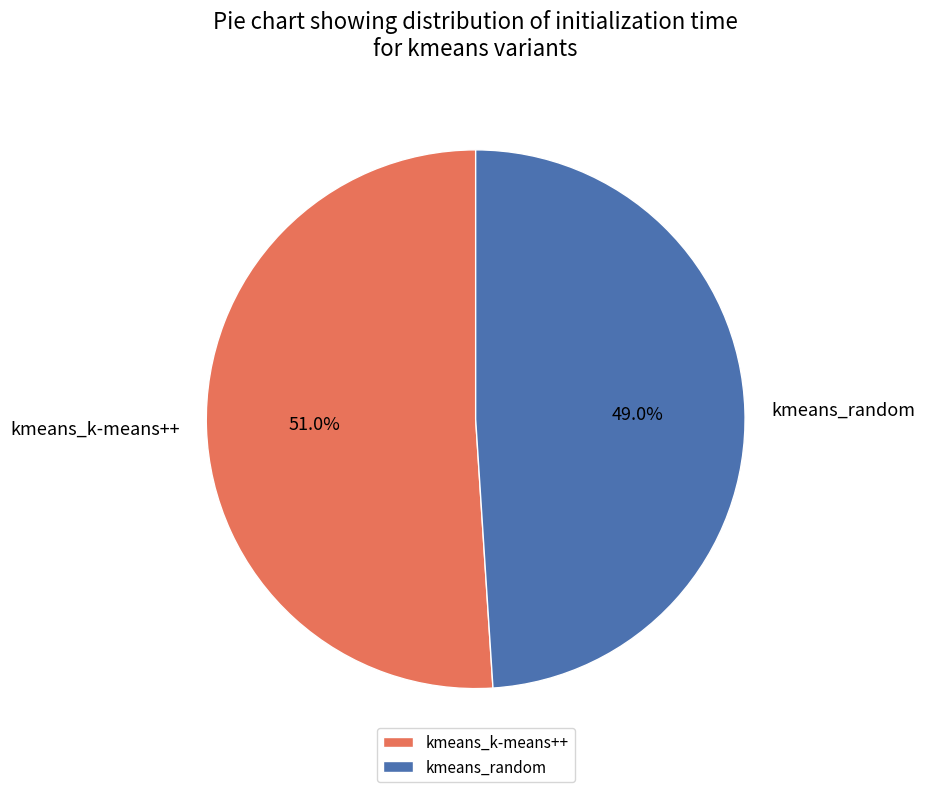

Is it true that kmeans_random is 55% of the pie?

False